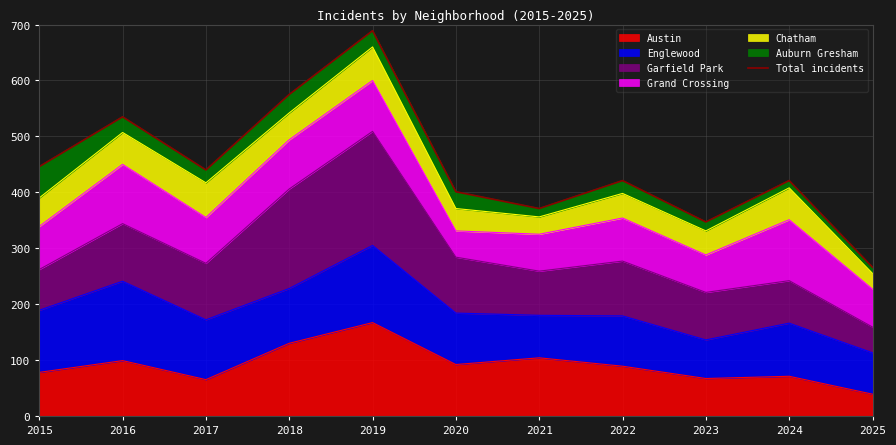

Reading right to left, what are all the values shown in this chart?

266	421	347	421	371	401	689	575	440	535	446